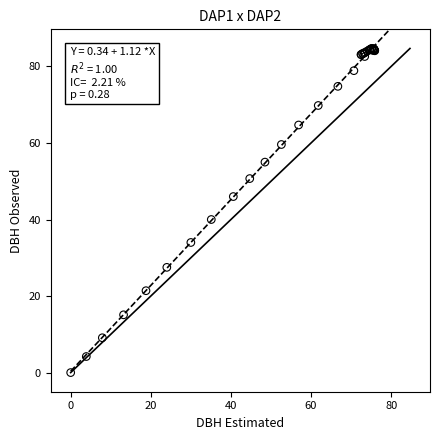

What Y value in the scatter plot is closest to 42?

40.0